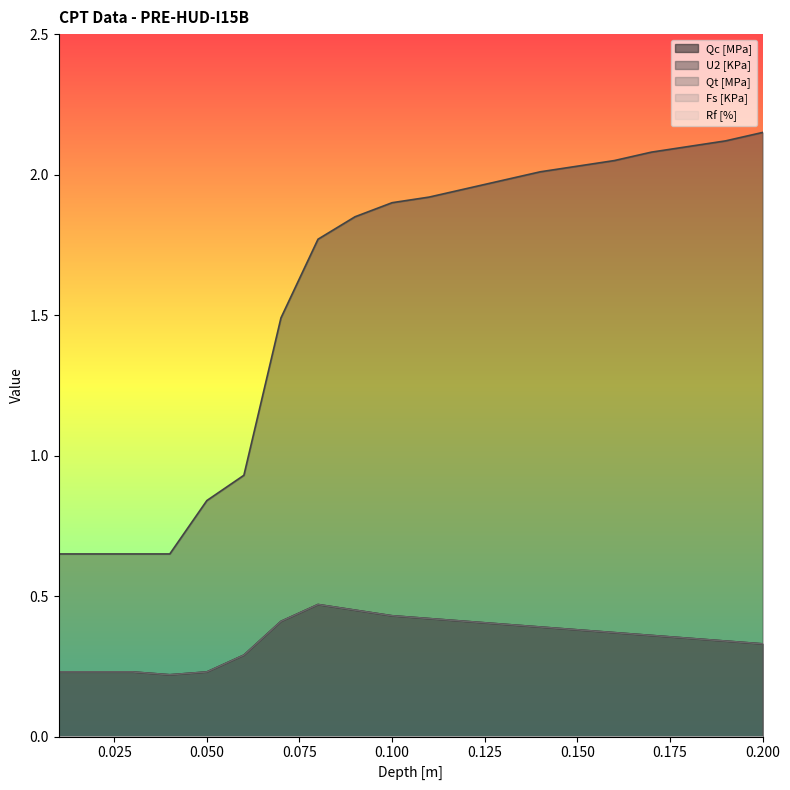

Reading left to right, what are all the values shown in this chart?

Qc [MPa]: 0.2	0.2	0.2	0.2	0.2	0.3	0.4	0.5	0.5	0.4	0.4	0.4	0.4	0.4	0.4	0.4	0.4	0.3	0.3	0.3
U2 [KPa]: 0.7	0.7	0.7	0.7	0.8	0.9	1.5	1.8	1.9	1.9	1.9	1.9	2.0	2.0	2.0	2.0	2.1	2.1	2.1	2.1
Qt [MPa]: 0.2	0.2	0.2	0.2	0.2	0.3	0.4	0.5	0.5	0.4	0.4	0.4	0.4	0.4	0.4	0.4	0.4	0.3	0.3	0.3